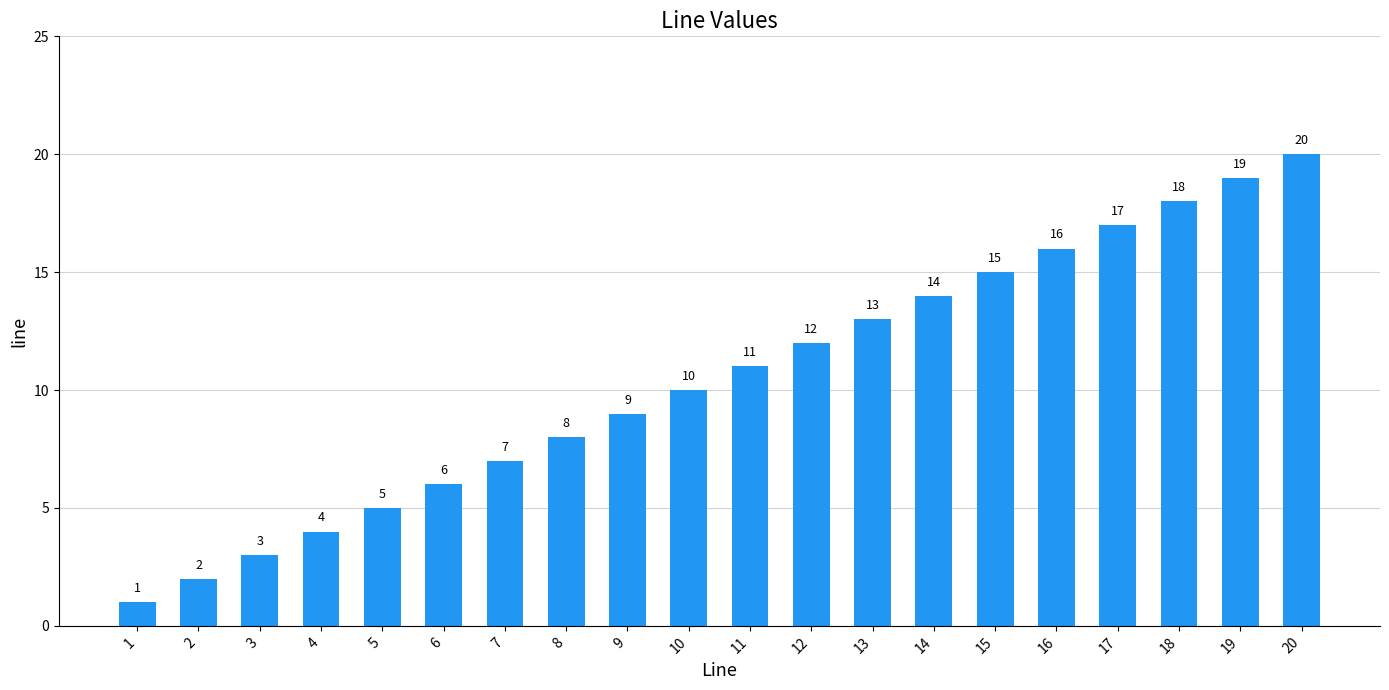

What is the difference between the maximum and minimum values?

19